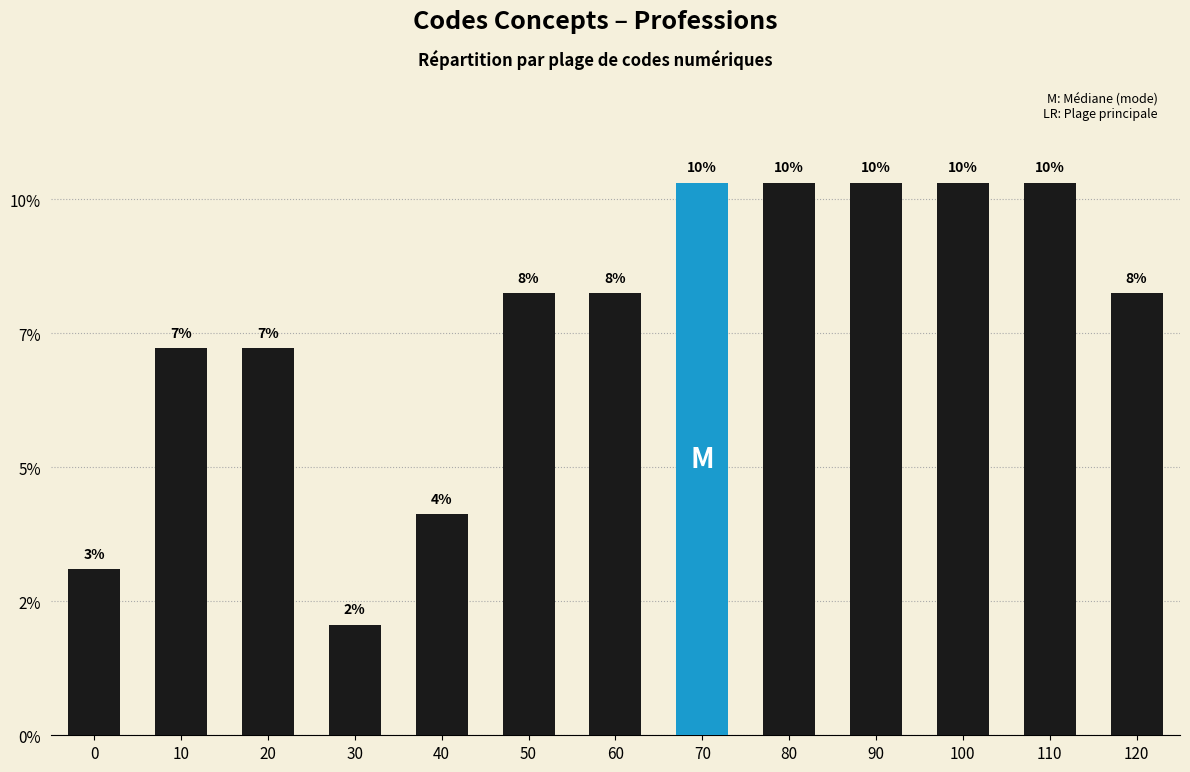

Are the bars horizontal?

No